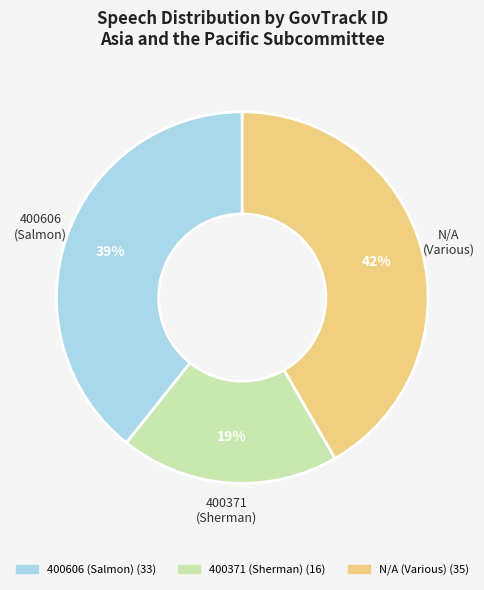

Is there a majority slice in this chart?

No